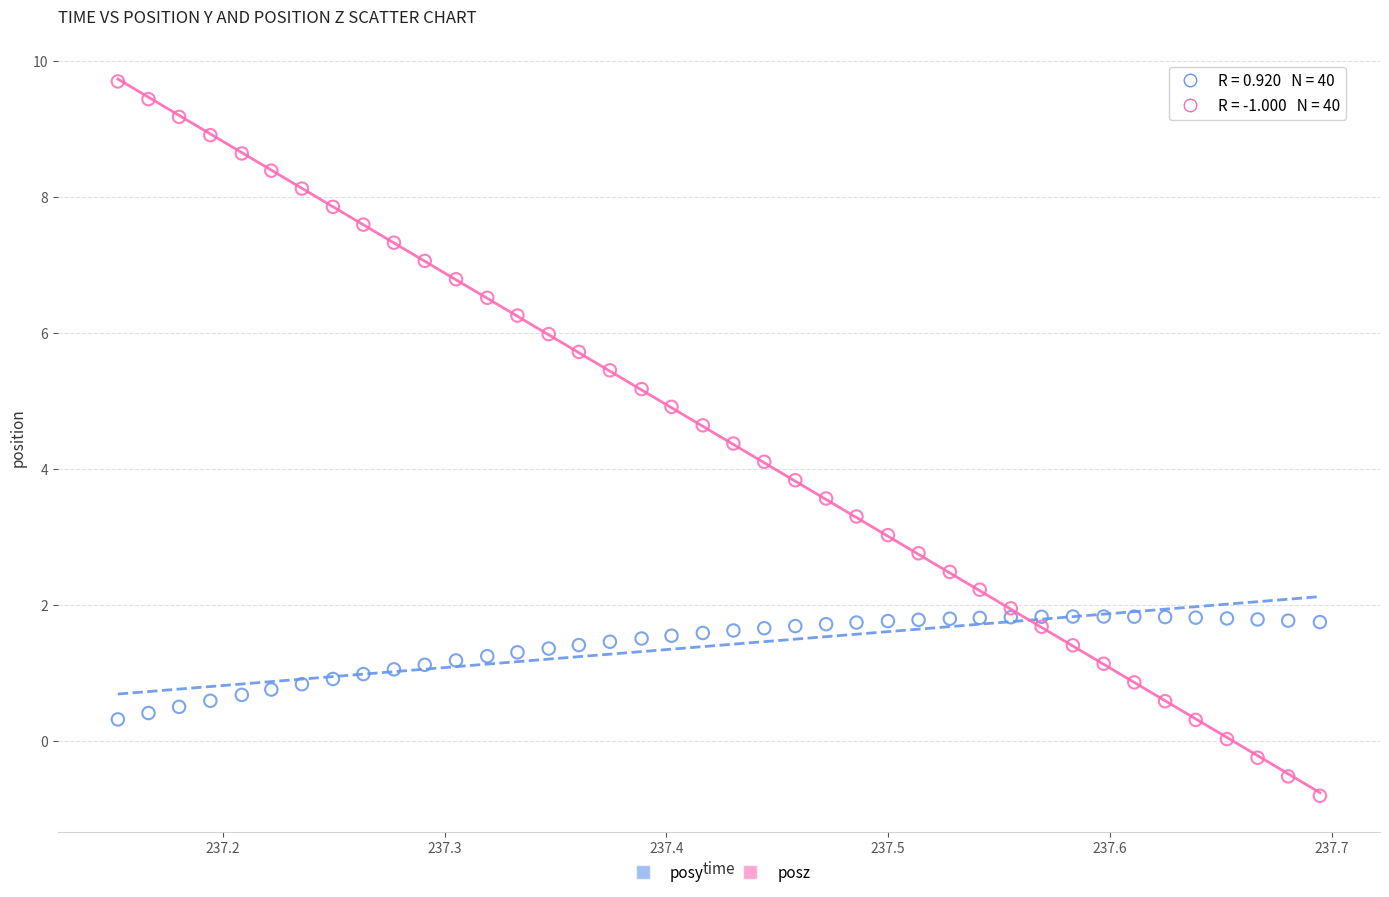

Which series reaches the maximum Y coordinate?

posz